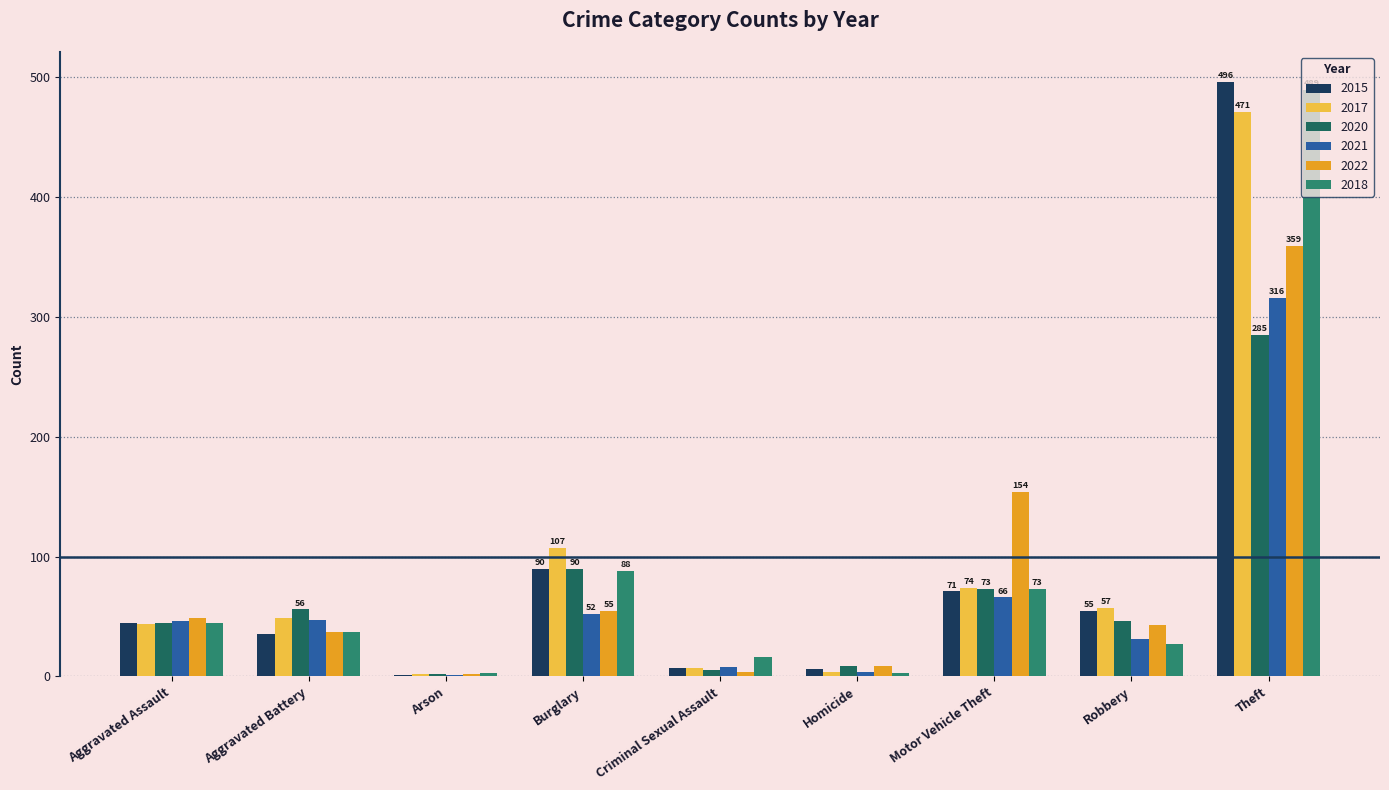

How many categories are shown in the chart?

9